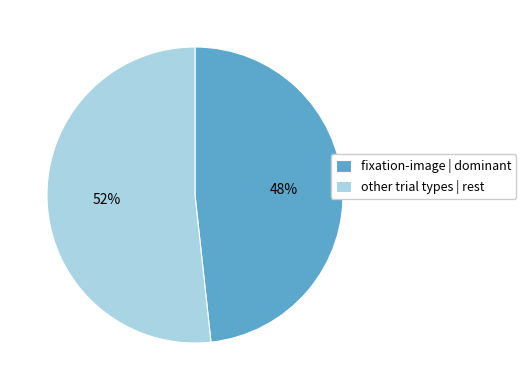

Between other trial types | rest and fixation-image | dominant, which is larger?

other trial types | rest